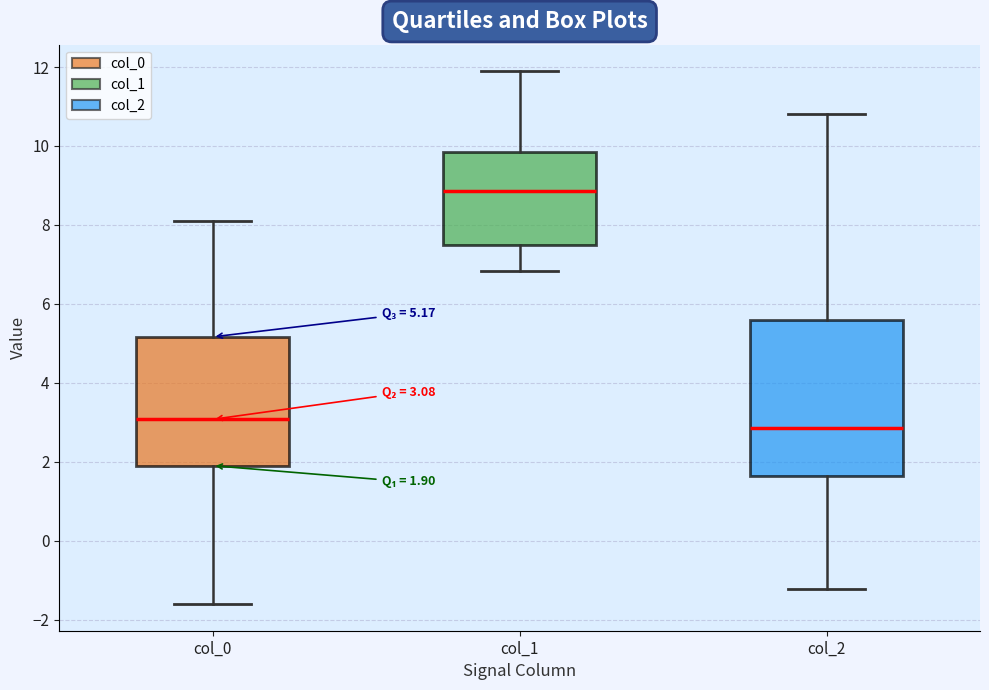

Which box has the highest median line?

col_1